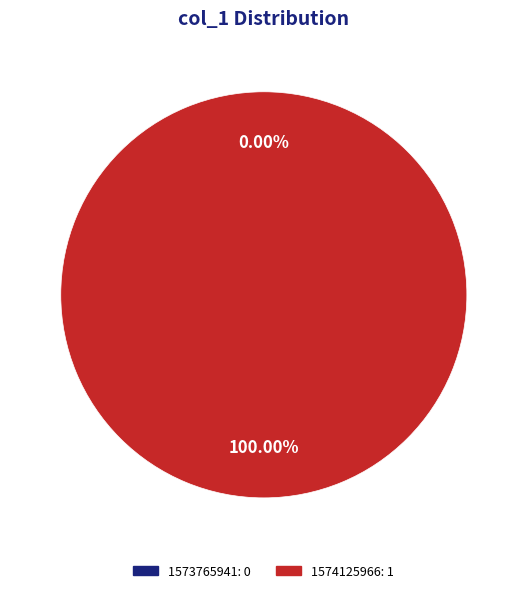

Is the sum of 1573765941 and 1574125966 greater than half?

Yes